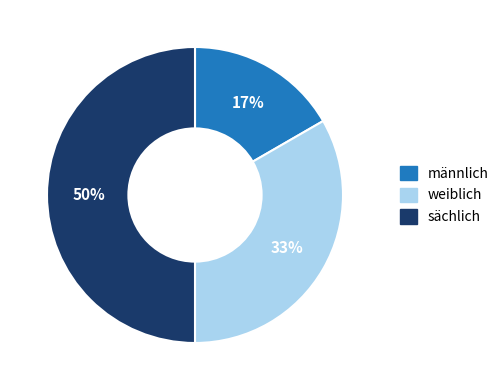

What is the smallest slice in the pie chart?

männlich